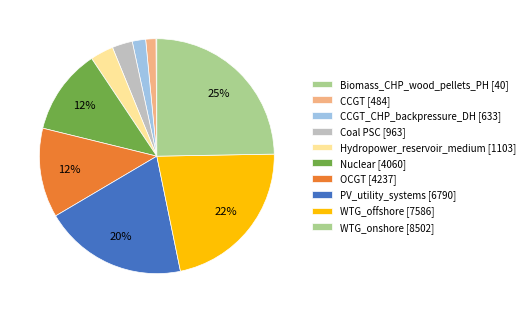

Which category has the smallest portion of the pie?

Biomass_CHP_wood_pellets_PH